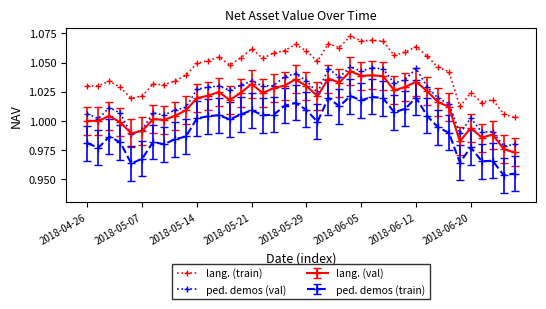

What are all the series names shown in the legend?

lang. (train), ped. demos (val), lang. (val), ped. demos (train)